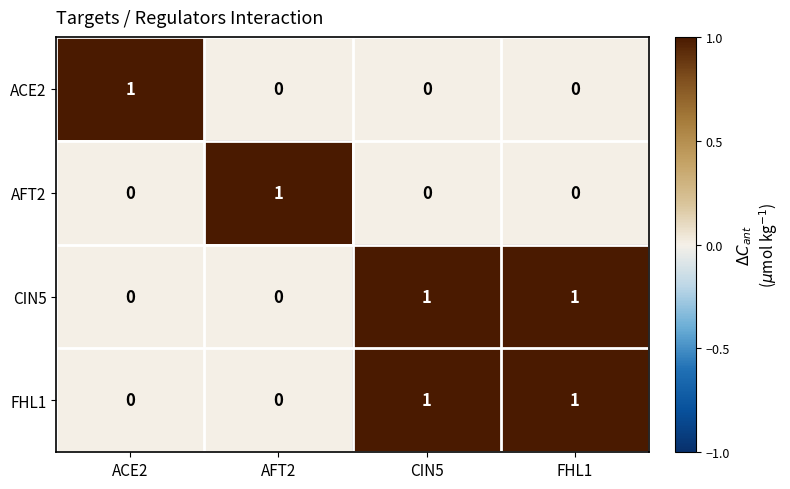

True or false: CIN5 has a value of 0 at AFT2.

True